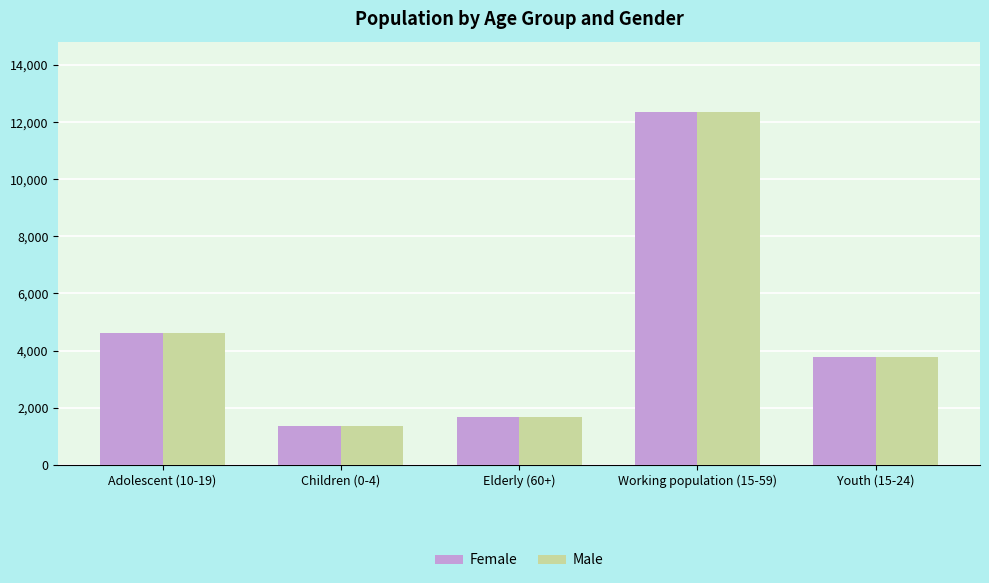

Reading right to left, transcribe all the data shown in this chart.

Female: 3782	12350	1666	1353	4612
Male: 3782	12350	1666	1353	4612